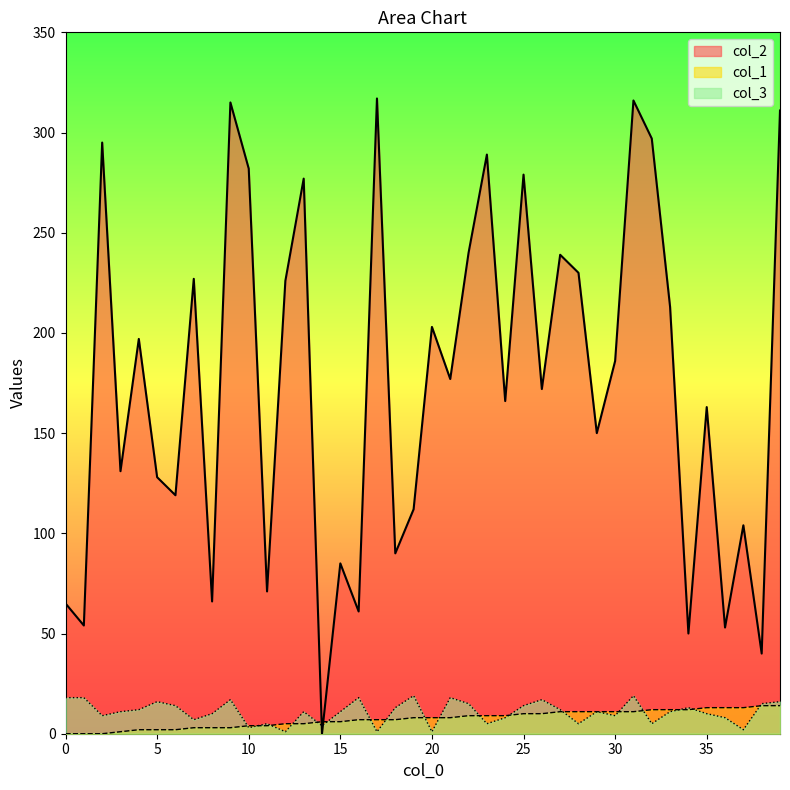

Reading left to right, list all the values displayed in this chart.

col_2: 0=65	1=54	2=295	3=131	4=197	5=128	6=119	7=227	8=66	9=315	10=282	11=71	12=226	13=277	14=0	15=85	16=61	17=317	18=90	19=112	20=203	21=177	22=240	23=289	24=166	25=279	26=172	27=239	28=230	29=150	30=186	31=316	32=297	33=213	34=50	35=163	36=53	37=104	38=40	39=311
col_1: 0=0	1=0	2=0	3=1	4=2	5=2	6=2	7=3	8=3	9=3	10=4	11=4	12=5	13=5	14=6	15=6	16=7	17=7	18=7	19=8	20=8	21=8	22=9	23=9	24=9	25=10	26=10	27=11	28=11	29=11	30=11	31=11	32=12	33=12	34=12	35=13	36=13	37=13	38=14	39=14
col_3: 0=18	1=18	2=9	3=11	4=12	5=16	6=14	7=7	8=10	9=17	10=3	11=5	12=1	13=11	14=4	15=11	16=18	17=1	18=13	19=19	20=1	21=18	22=15	23=5	24=8	25=14	26=17	27=12	28=5	29=11	30=9	31=19	32=5	33=11	34=13	35=10	36=8	37=2	38=15	39=16